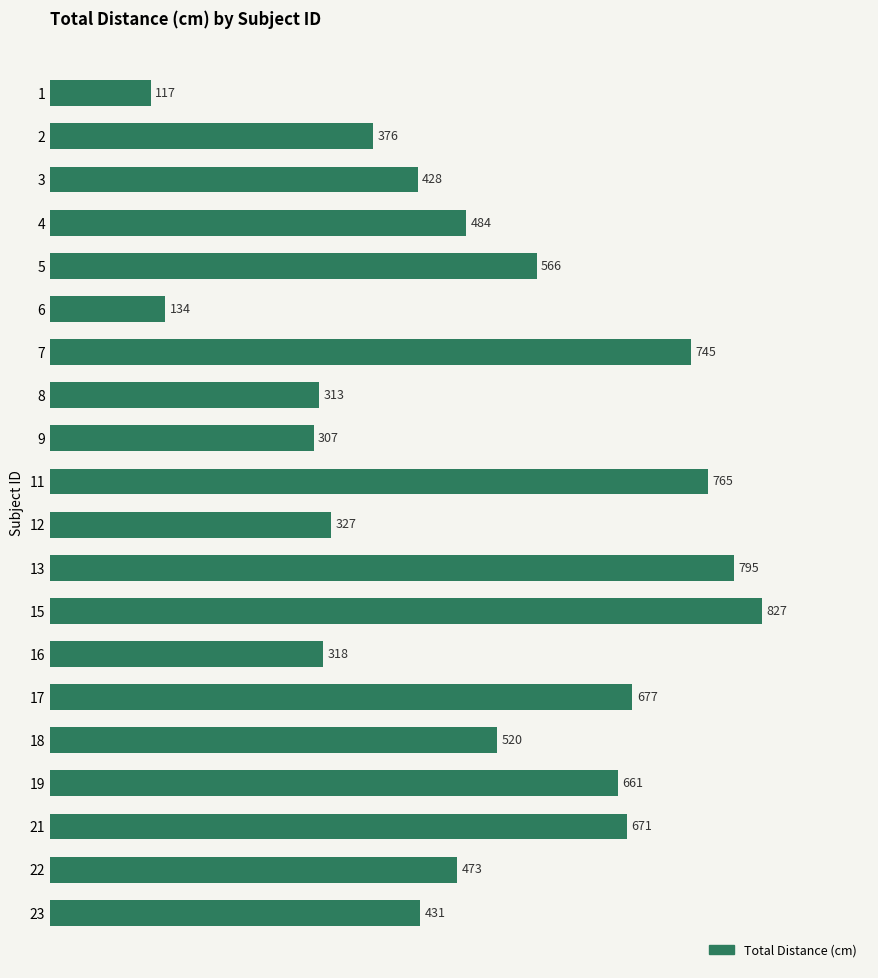

The chart shows a value of 376.8 at 11. True or false?

False